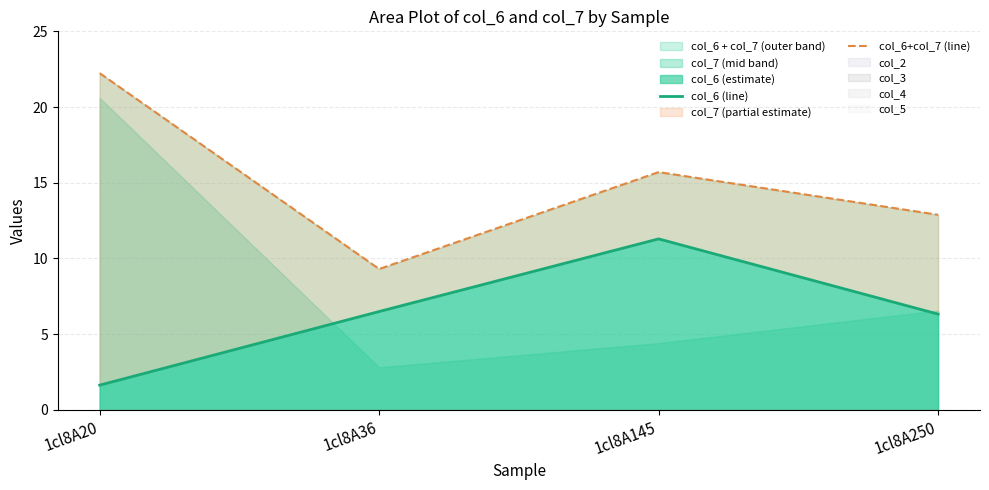

What value does the col_6+col_7 (line) series have at 1cl8A36?

9.3